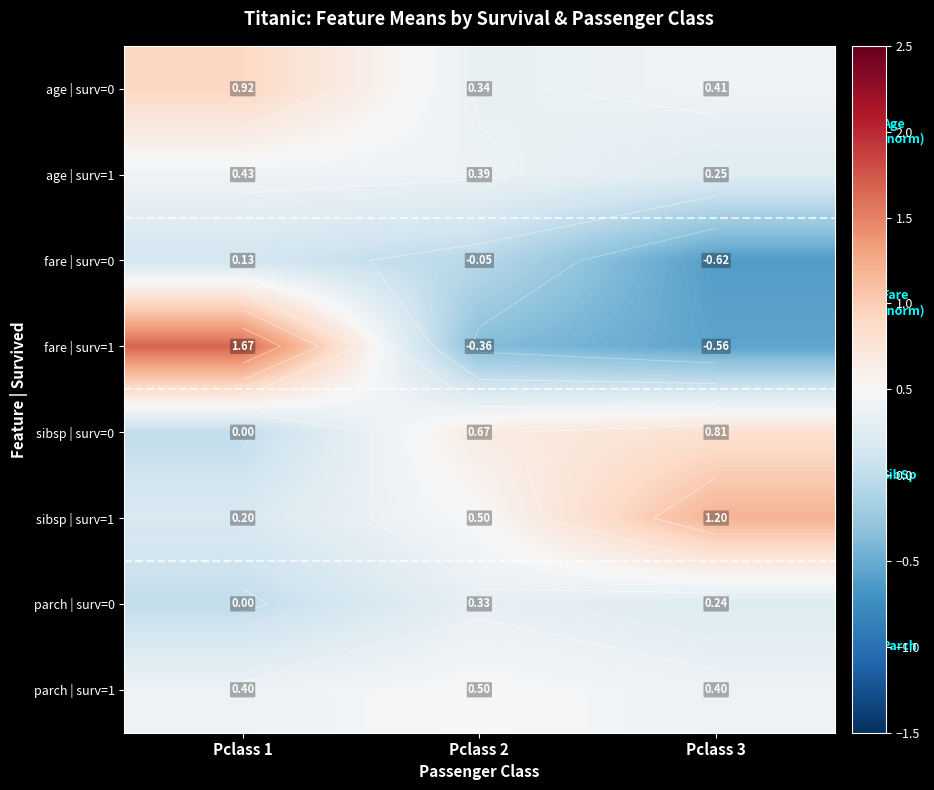

True or false: sibsp | surv=0 has a value of 0.3 at Pclass 3.

False